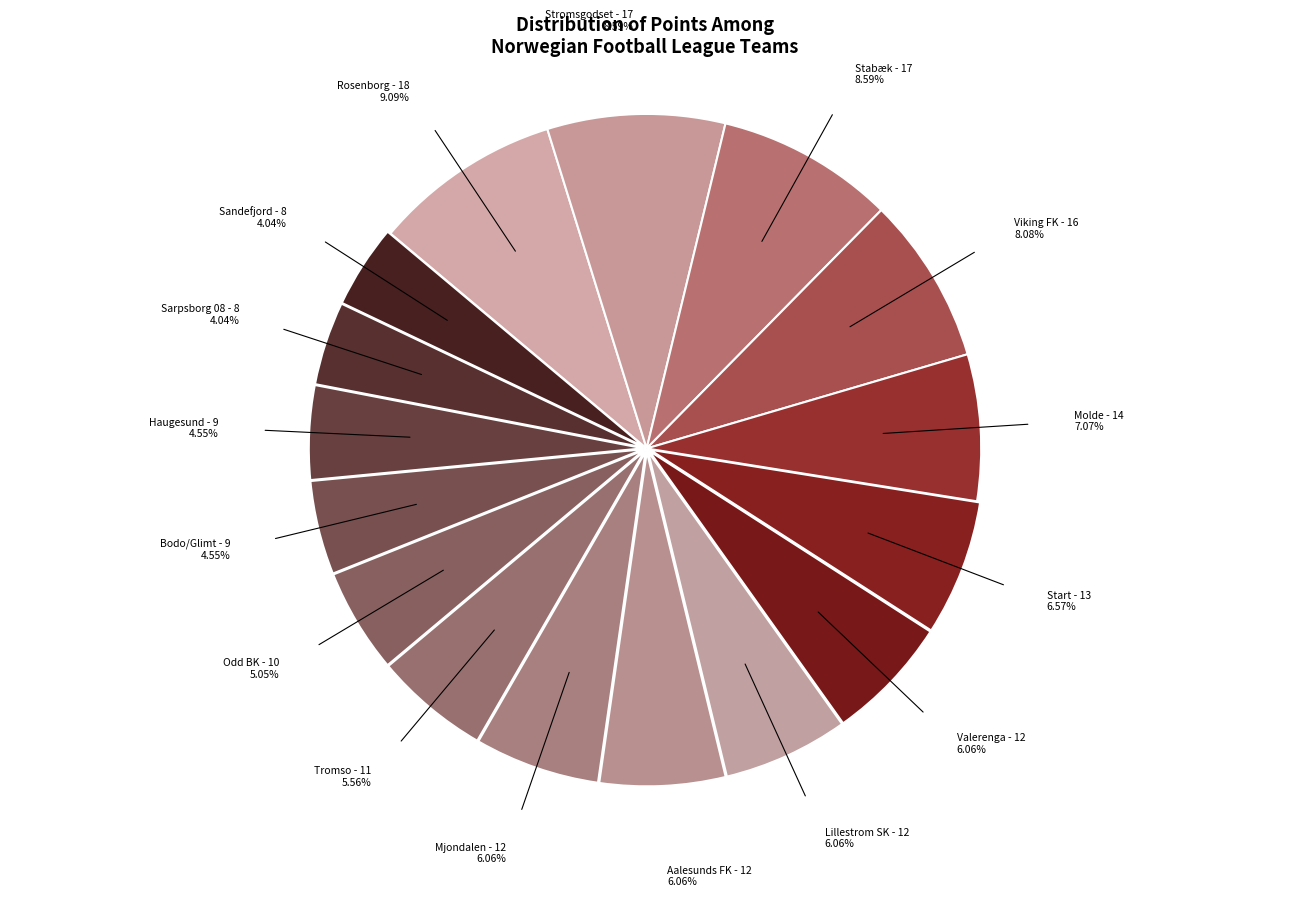

Is the sum of Odd BK and Tromso greater than half?

No